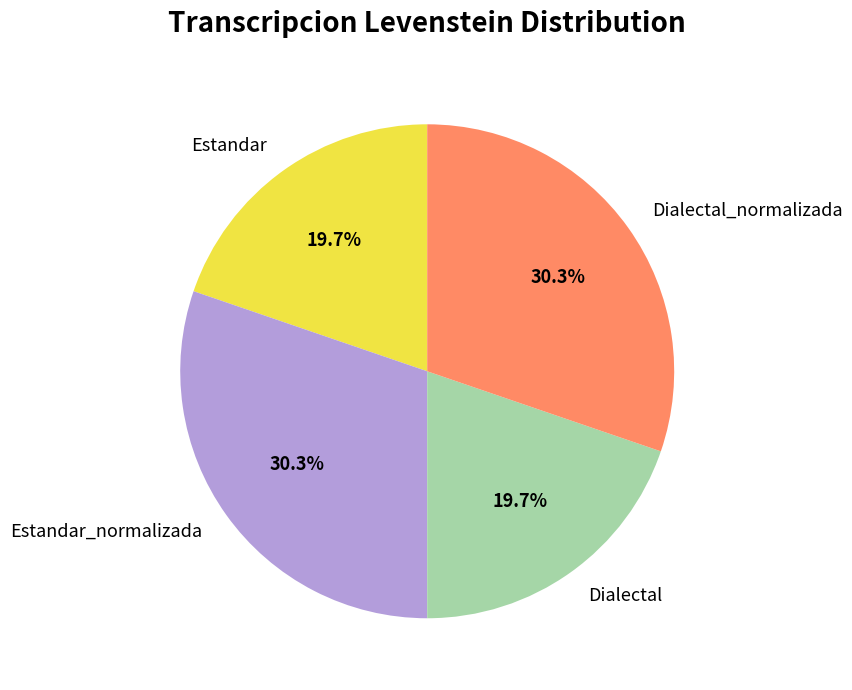

What percentage do Dialectal and Dialectal_normalizada together represent?

50.0%